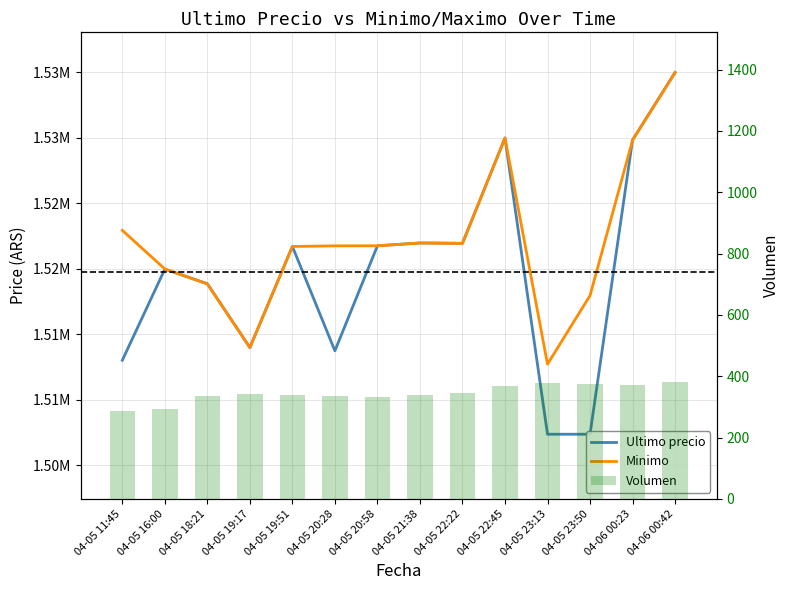

At which category is the sum across all series the highest?

04-06 00:42